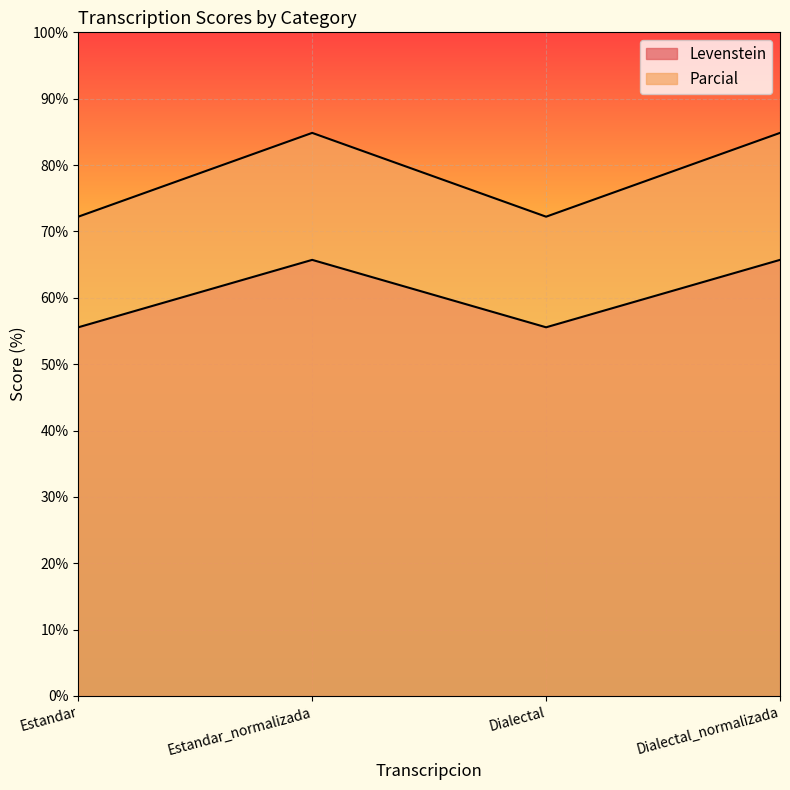

How many lines are shown in the chart?

2